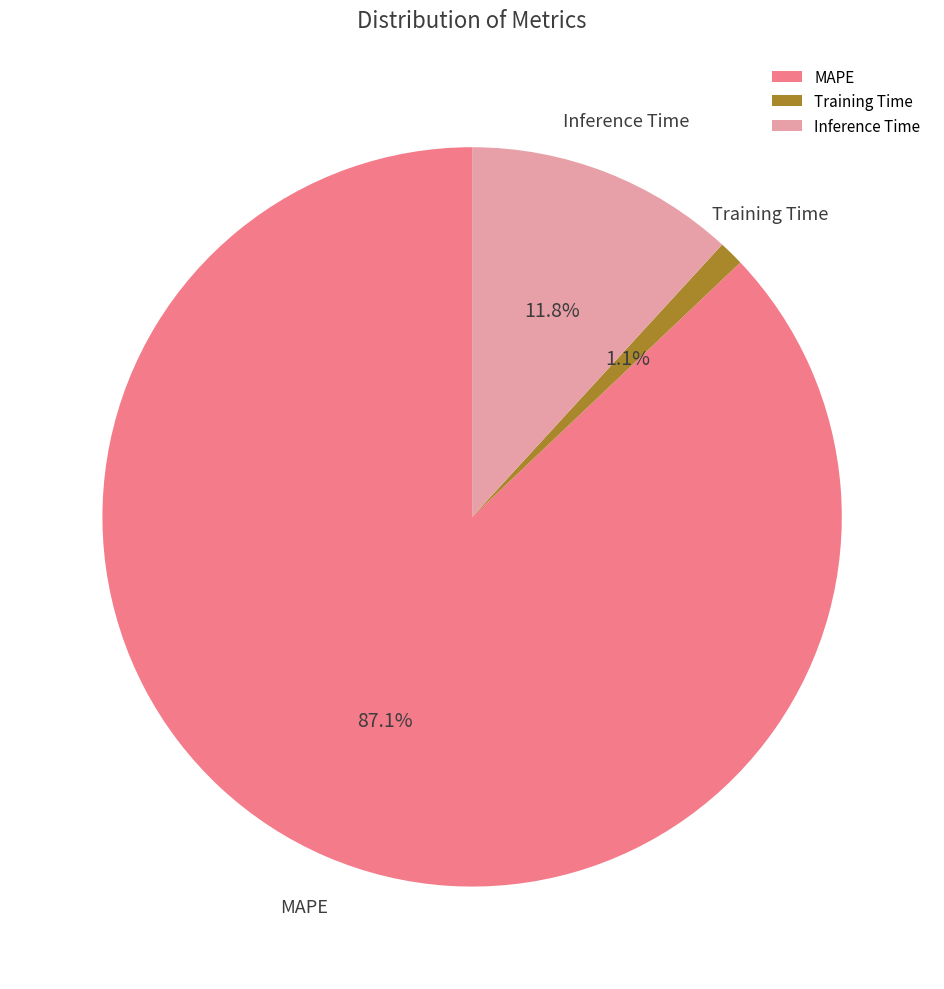

What is the majority slice?

MAPE